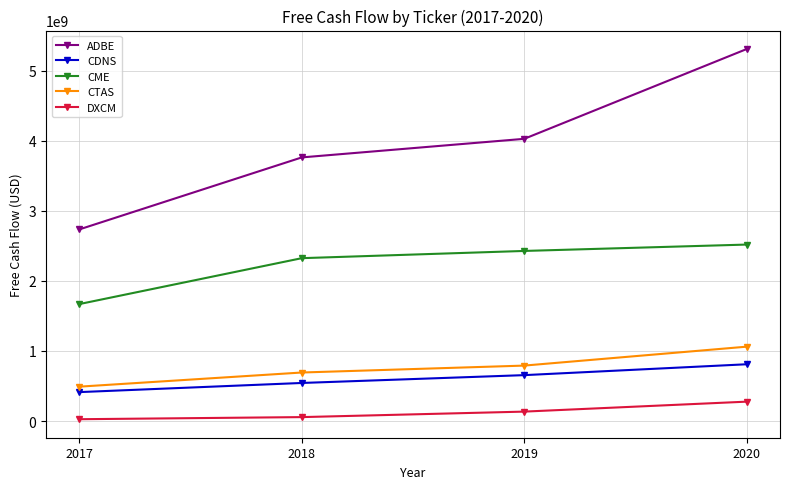

Where is CME nearest to the value 2093650000?

2018